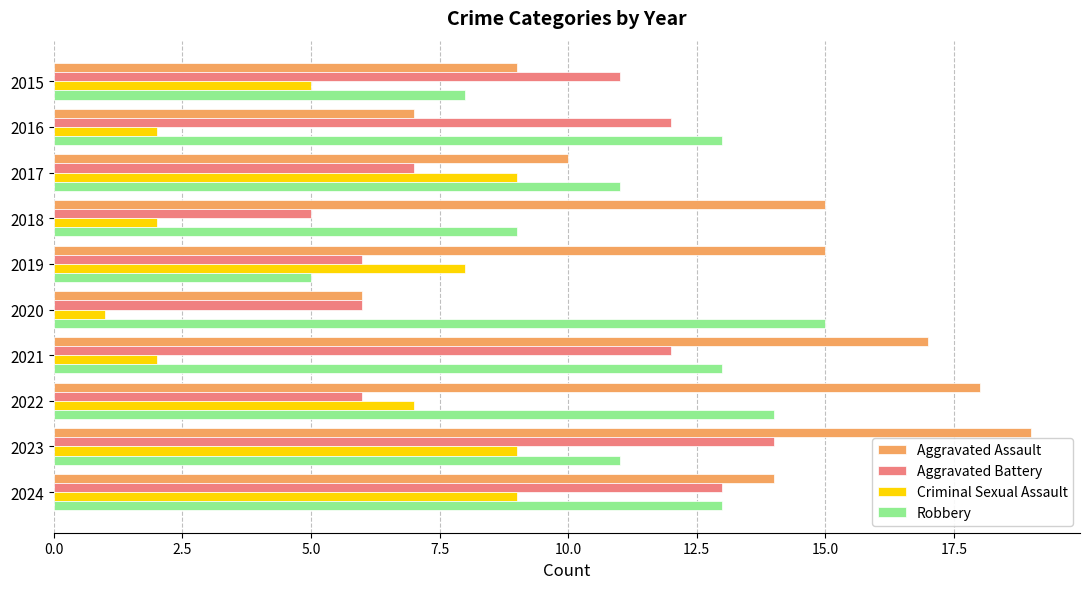

What is the lowest value of the Aggravated Assault series?

6